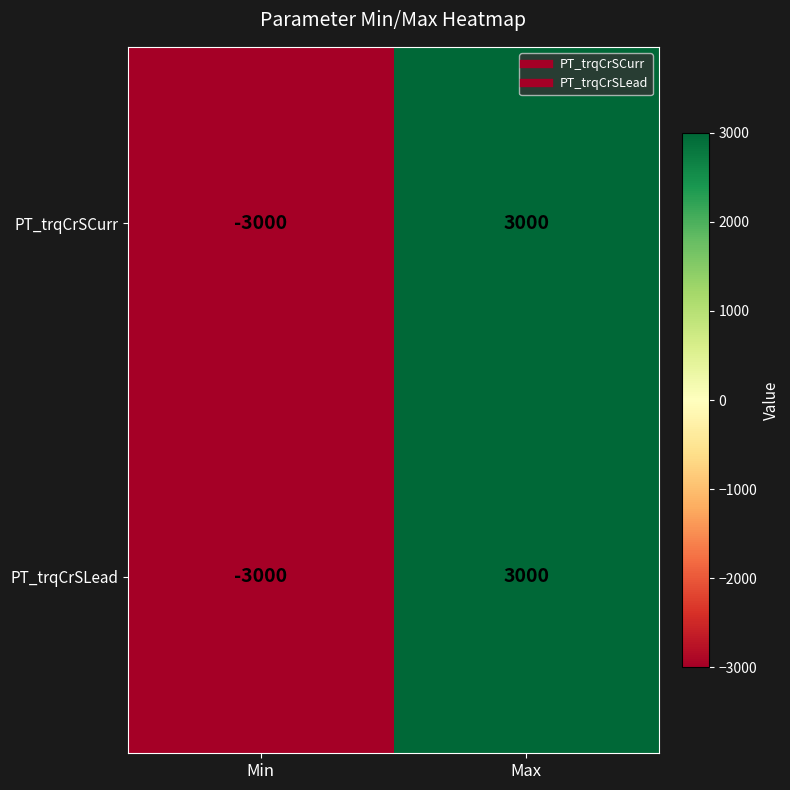

How many positive values does the PT_trqCrSCurr series have?

1